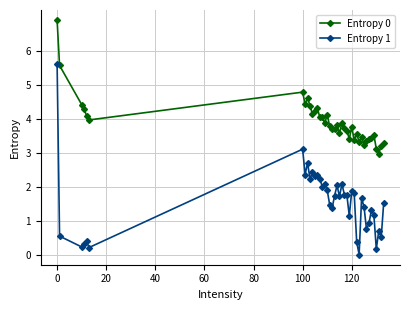

True or false: Entropy 1 has more than 1 interior local peaks.

True